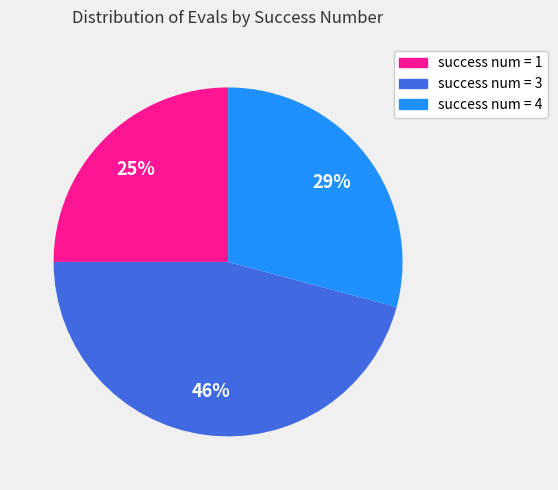

Is there a majority slice in this chart?

No